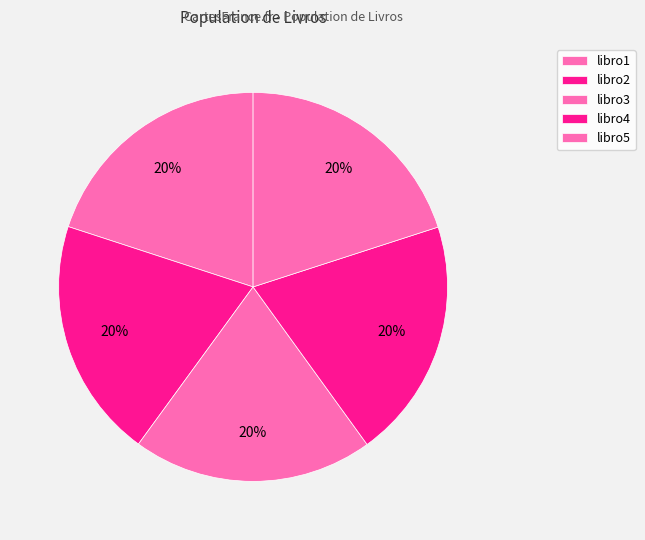

How many segments does this pie chart have?

5